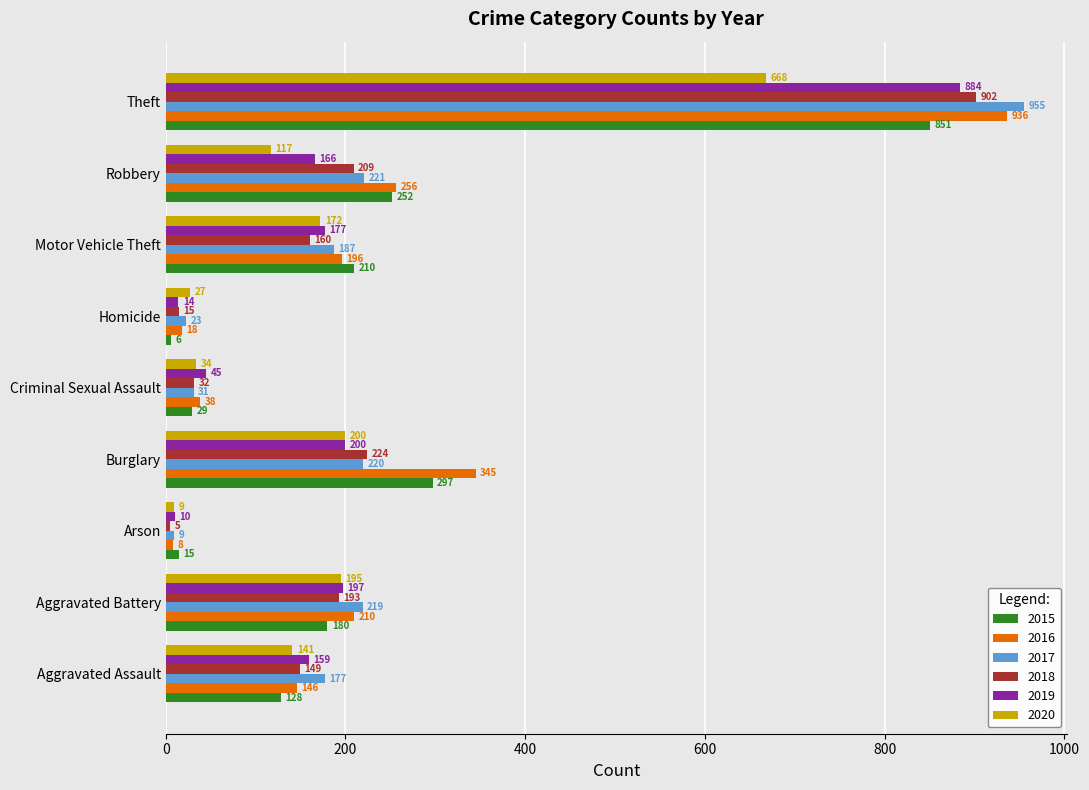

Which series changed the most between Motor Vehicle Theft and Theft?

2017